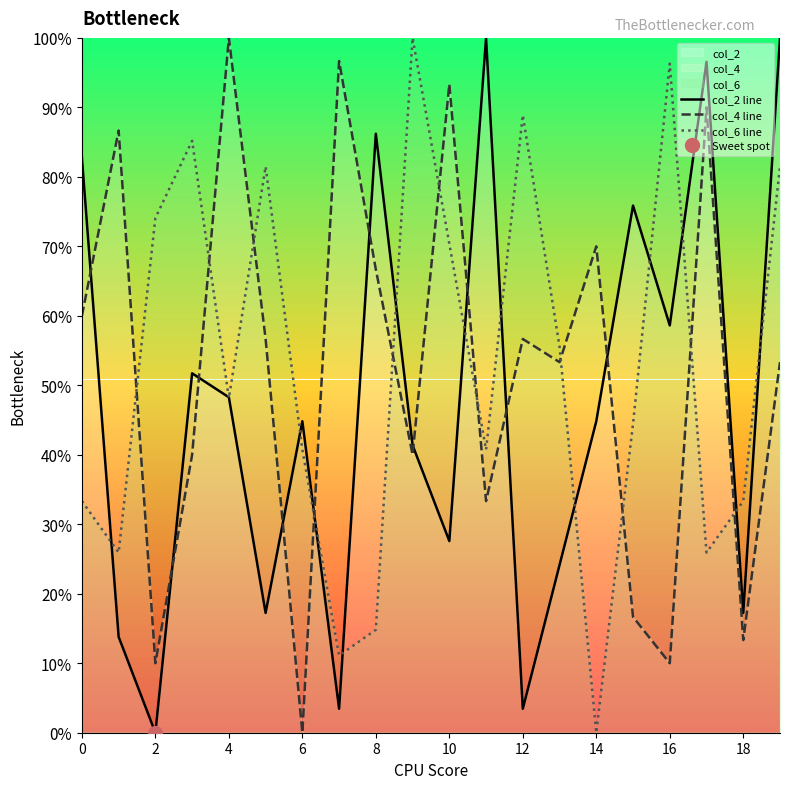

The value of col_2 line at 16 is 58.6. True or false?

True